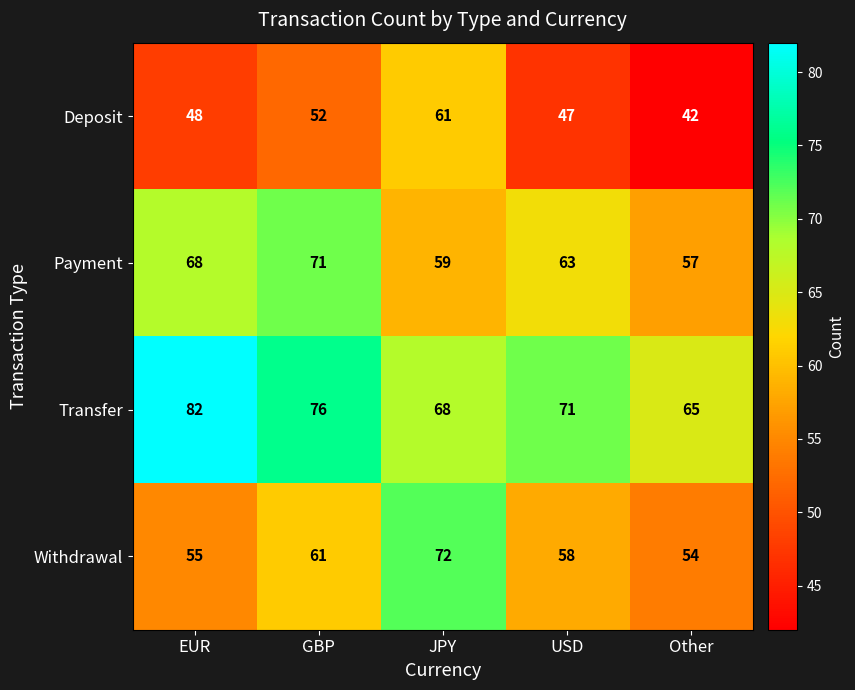

What is the average value of the Payment series?

64